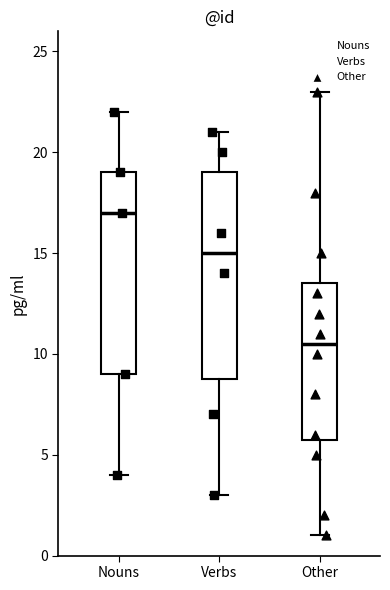

Reading left to right, transcribe this box plot: for each box, give where its median line is, the range the box spans, and where its two whiskers end, as read against the y-axis. The values are not printed on the chart, so give them approximately, as read against the axis.

Nouns: median 17.0, box 9.0 to 19.0, whiskers 4.0 to 22.0
Verbs: median 15.0, box 9.0 to 19.0, whiskers 3.0 to 21.0
Other: median 10.5, box 6.0 to 13.5, whiskers 1.0 to 23.0